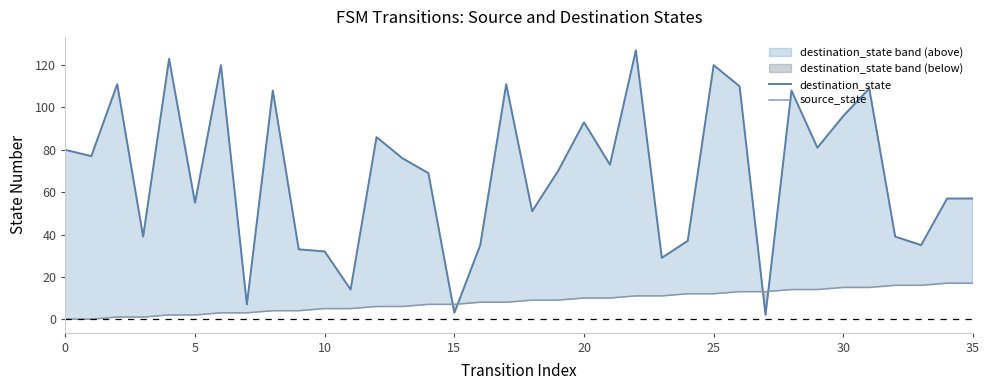

The destination_state series shows 15 at 23. True or false?

False